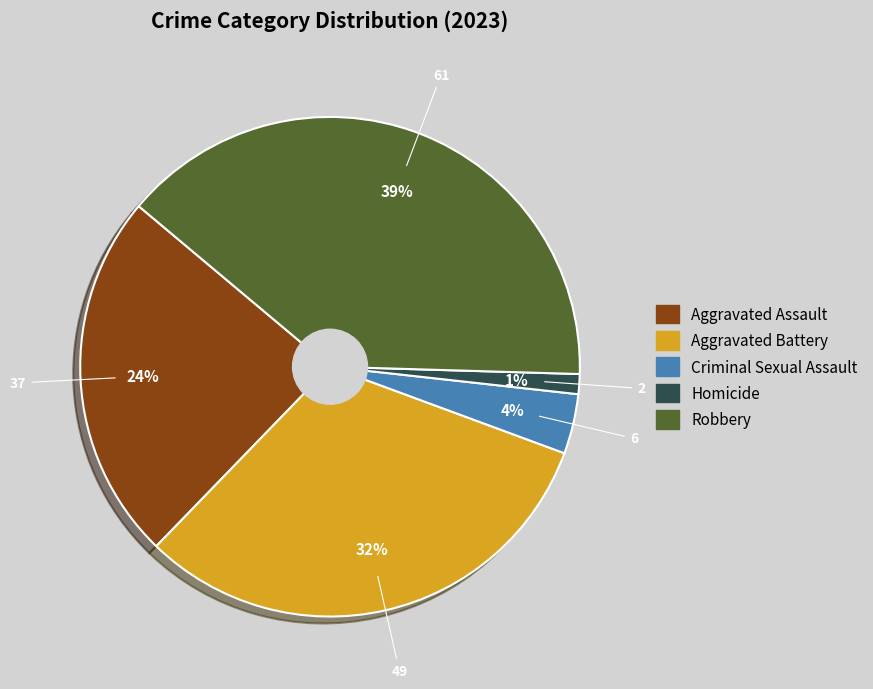

Is it true that Criminal Sexual Assault is 16% of the pie?

False